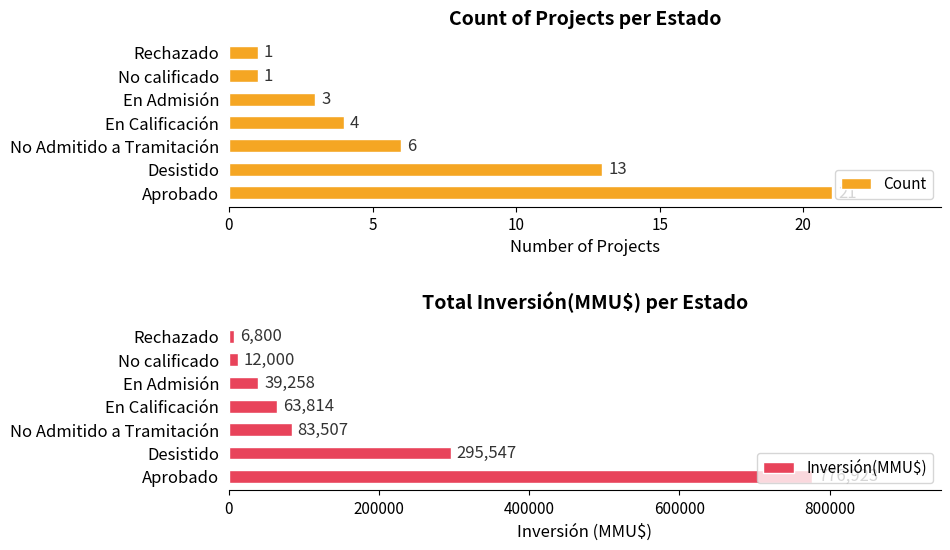

What is the sum of the Count values at En Admisión and Desistido?

16